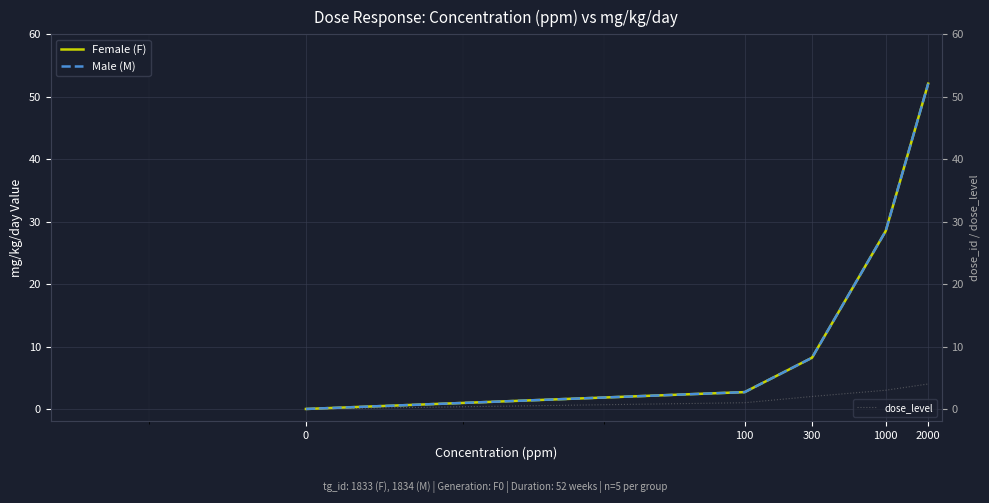

Which series has the largest range (max minus min)?

Female (F)